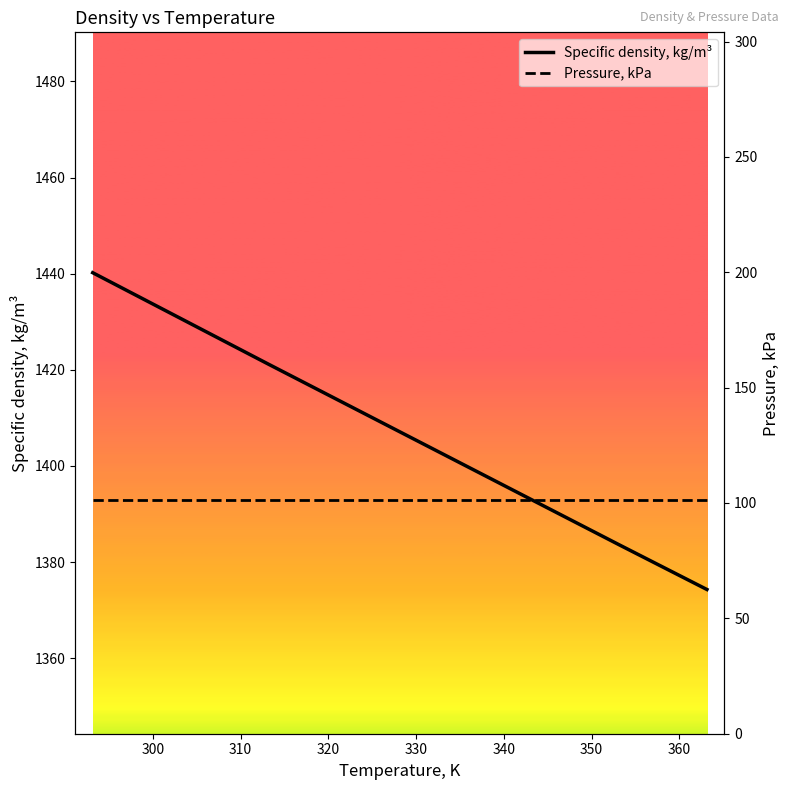

What is the maximum value for Specific density, kg/m³?

1440.2